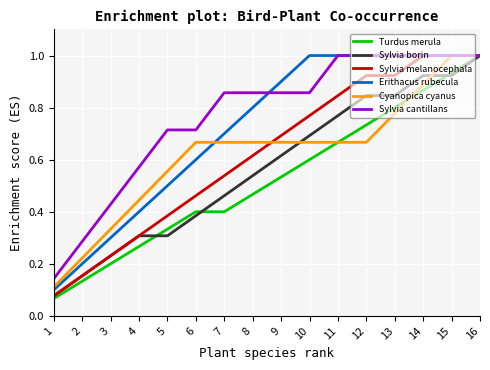

Between 9 and 16, which series saw the biggest shift?

Turdus merula